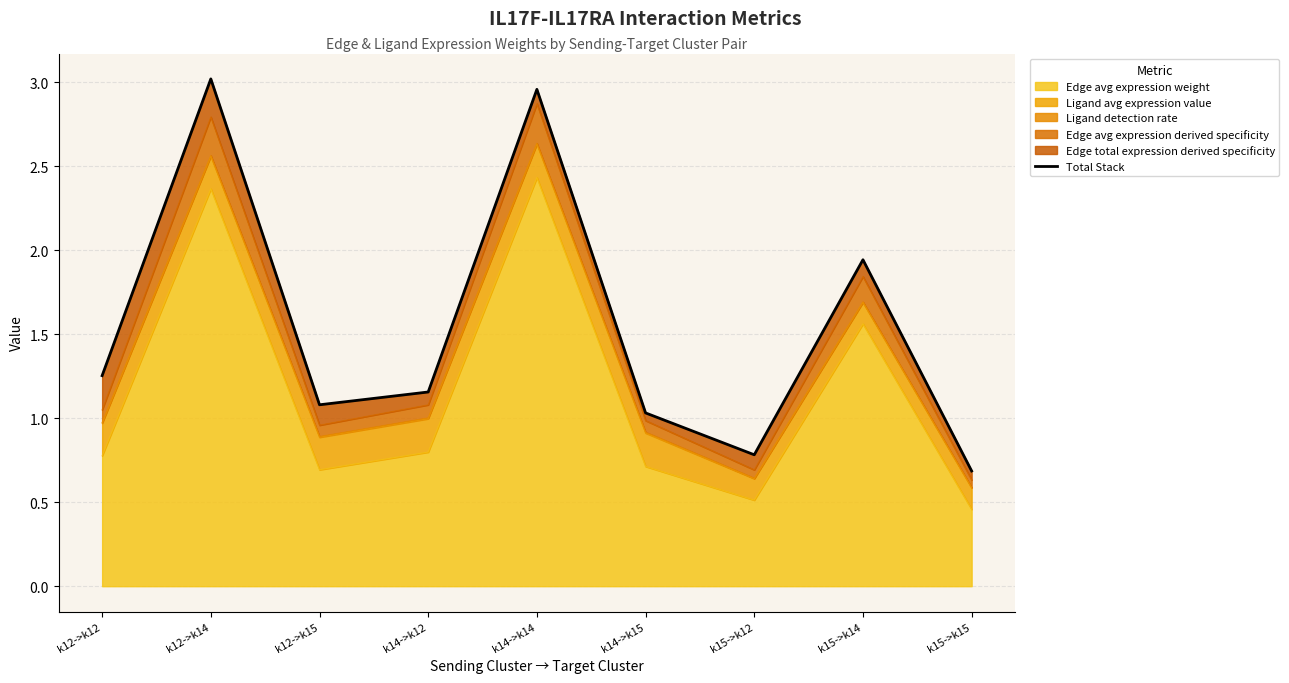

What position from the right is k14->k12?

6